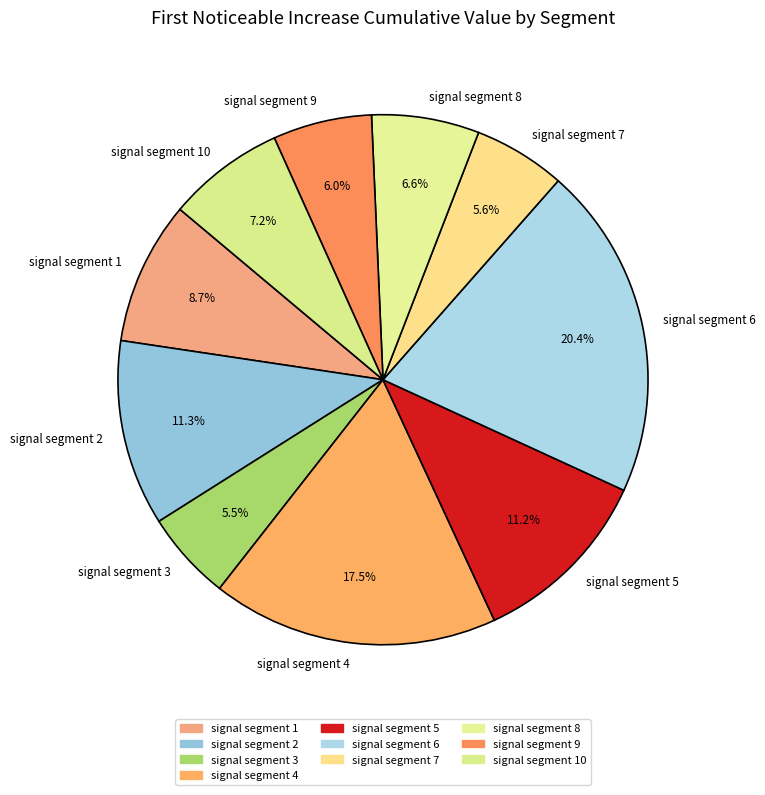

True or false: signal segment 9 accounts for 6% of the total.

True